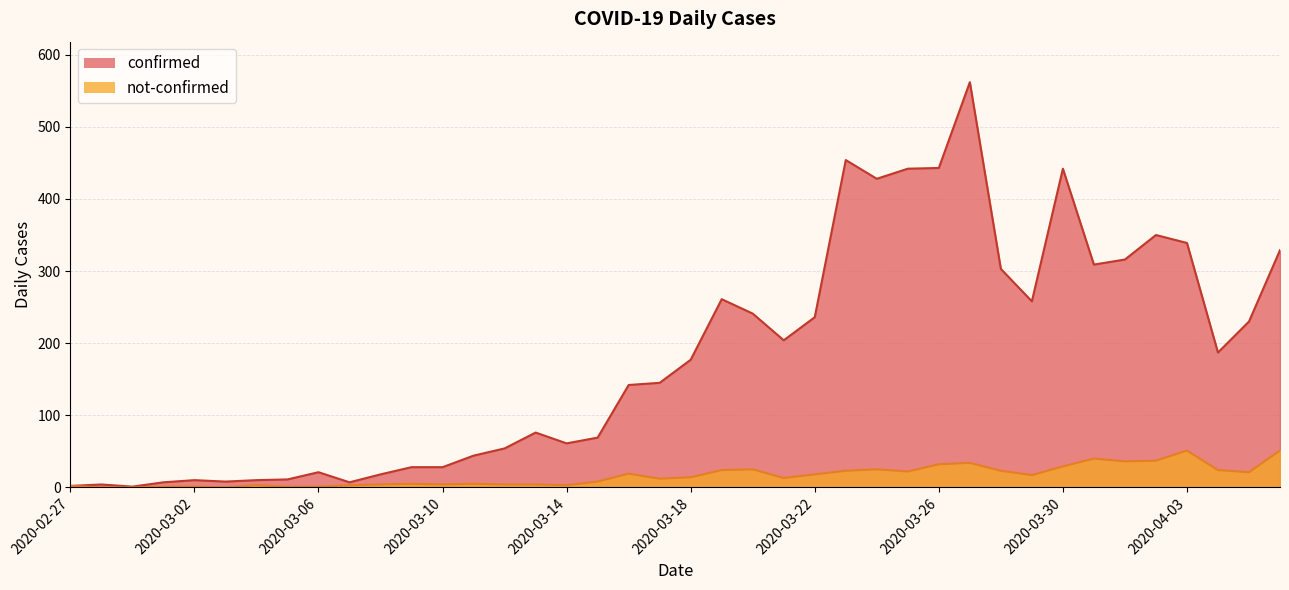

What value does the not-confirmed series have at 2020-03-18, to the nearest 10?

10